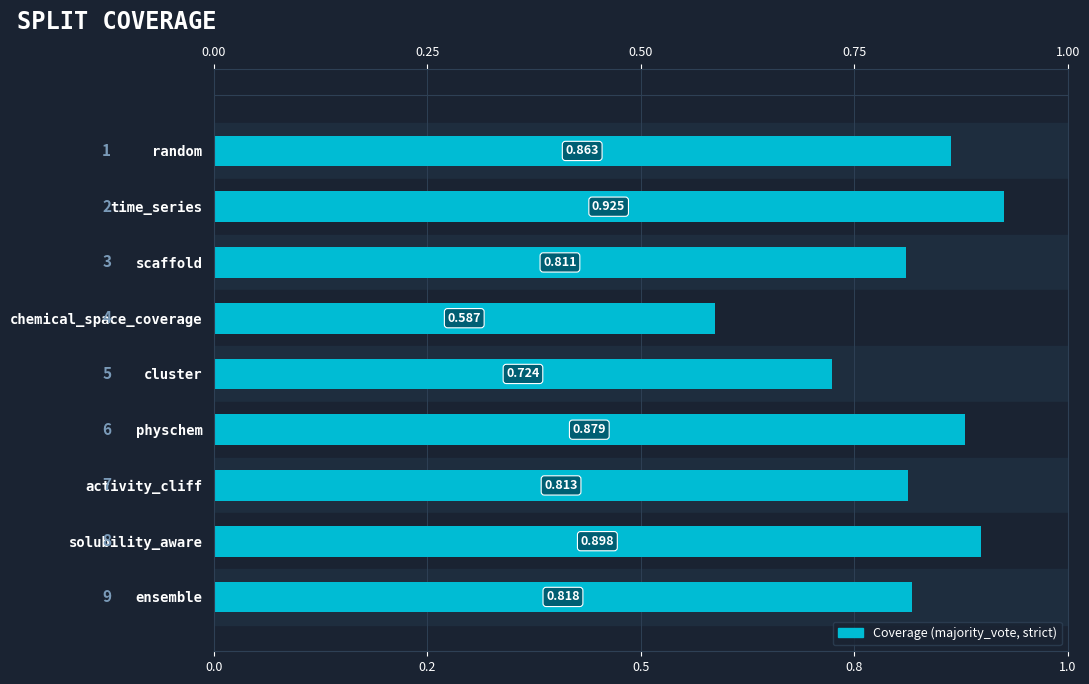

How many values are between 0 and 1?

9